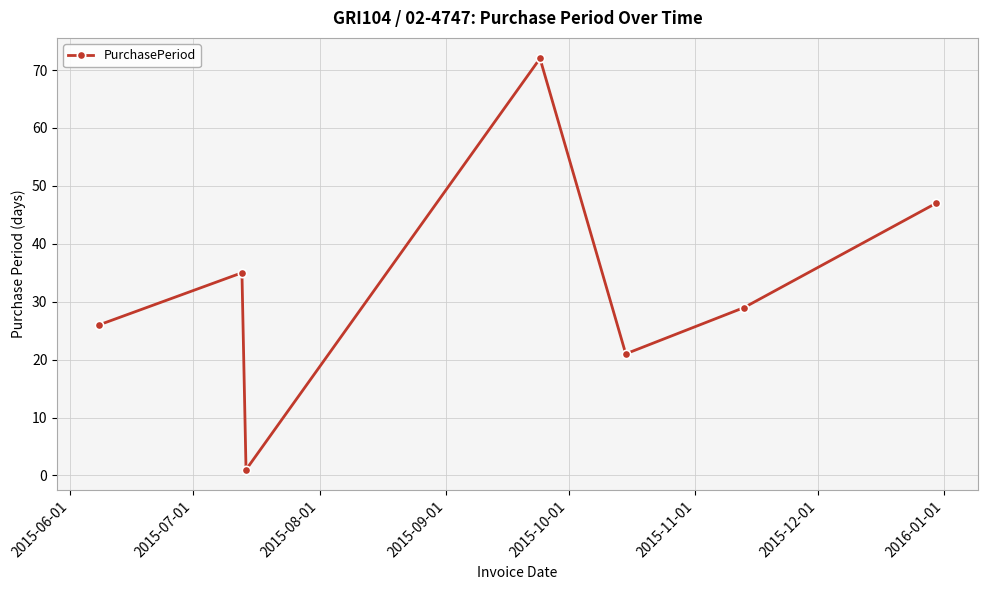

What is the value of the 2nd point from the left?

35